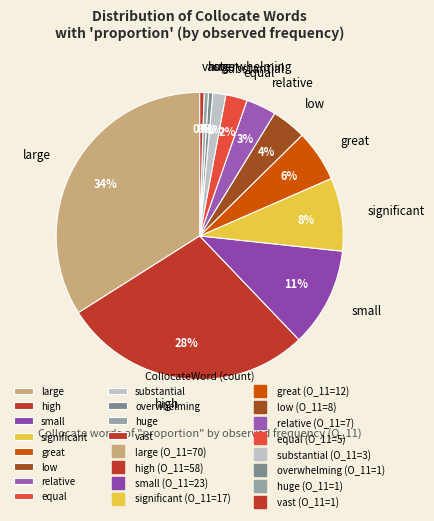

Does great account for over 50% of the chart?

No